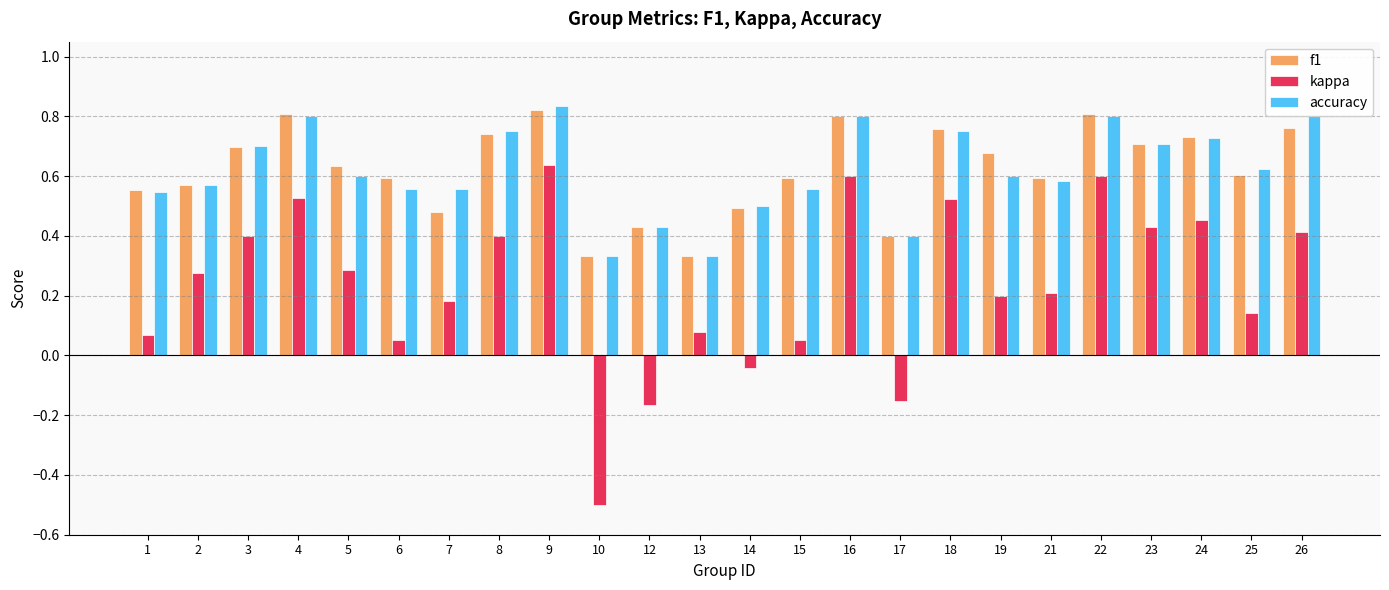

What is the smallest value displayed?

-0.5